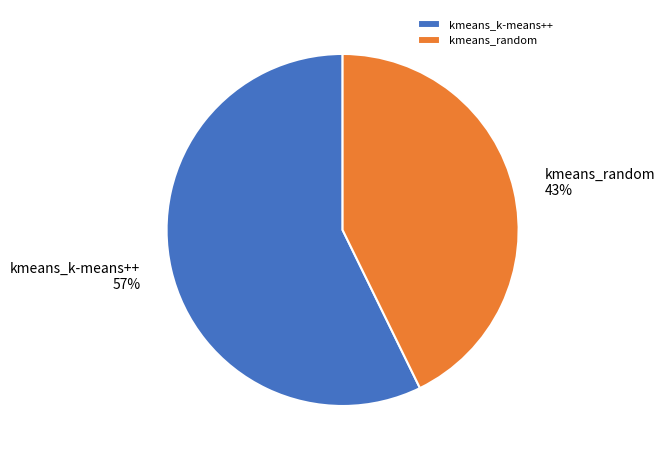

What is the smallest slice in the pie chart?

kmeans_random